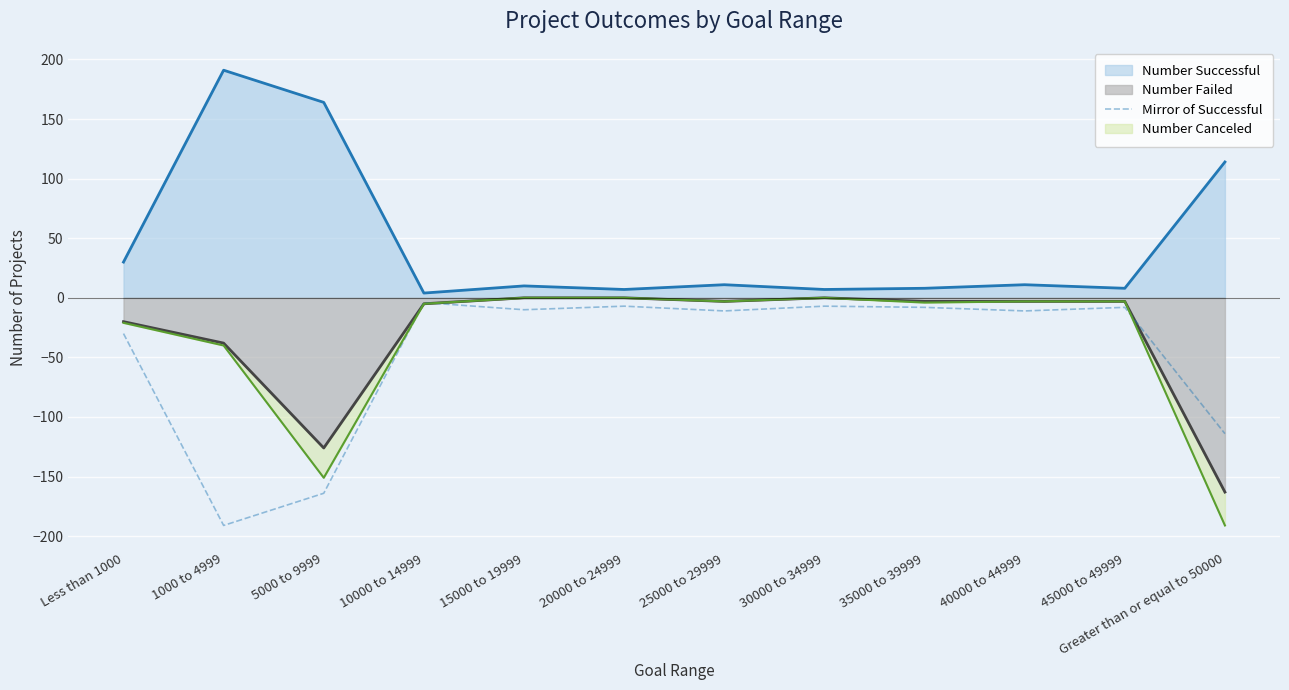

List the labels in order of value, smallest first.

1000 to 4999, 5000 to 9999, Greater than or equal to 50000, Less than 1000, 25000 to 29999, 40000 to 44999, 15000 to 19999, 35000 to 39999, 45000 to 49999, 20000 to 24999, 30000 to 34999, 10000 to 14999